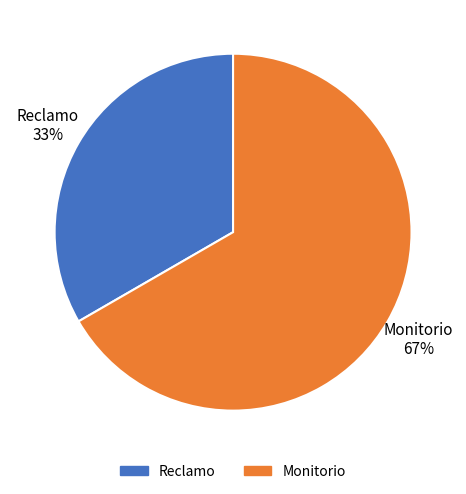

The Reclamo slice represents 33% of the pie. True or false?

True